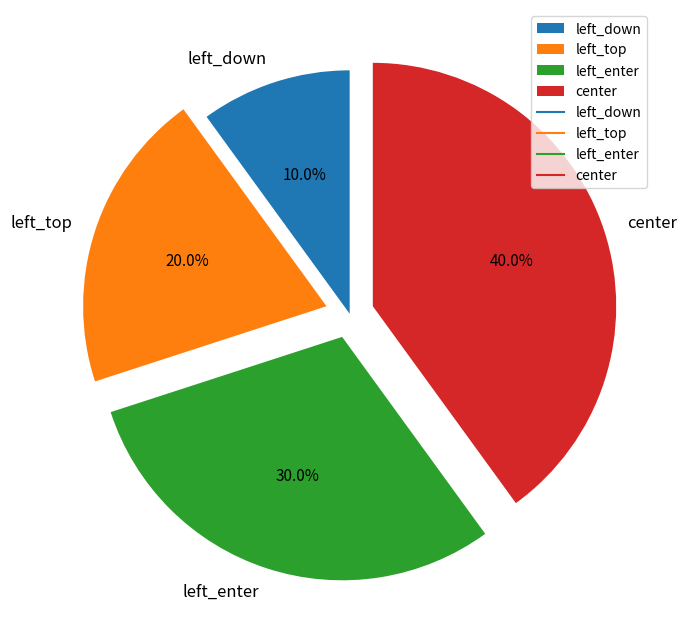

To the nearest percent, what is the combined percentage of left_down and left_top?

30%